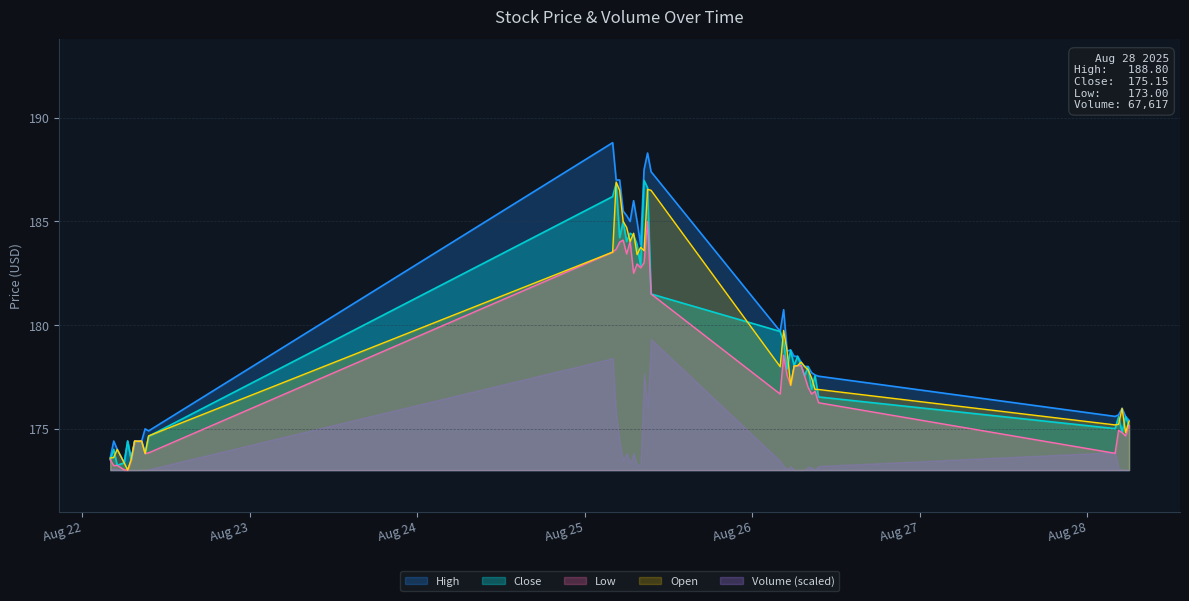

What is the difference between the Open values at 2025-08-28 04:00 and 2025-08-25 09:30?

11.3